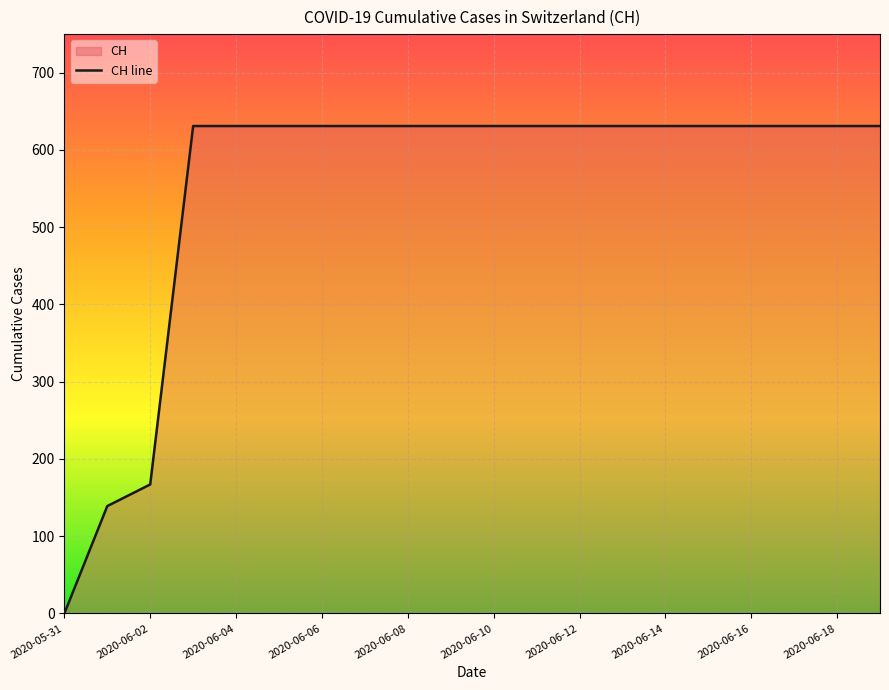

What position from the left is 13?

14